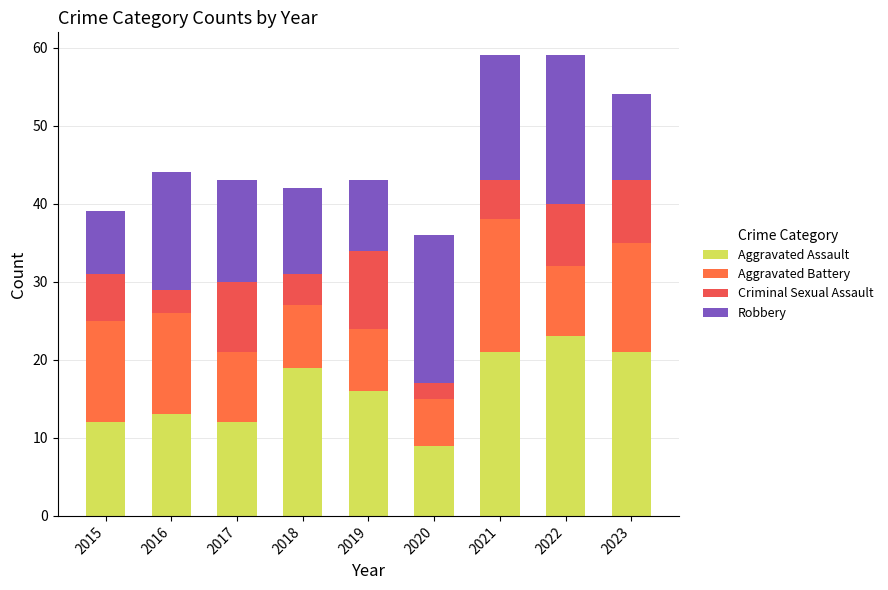

Read the Criminal Sexual Assault value at 2019.

10